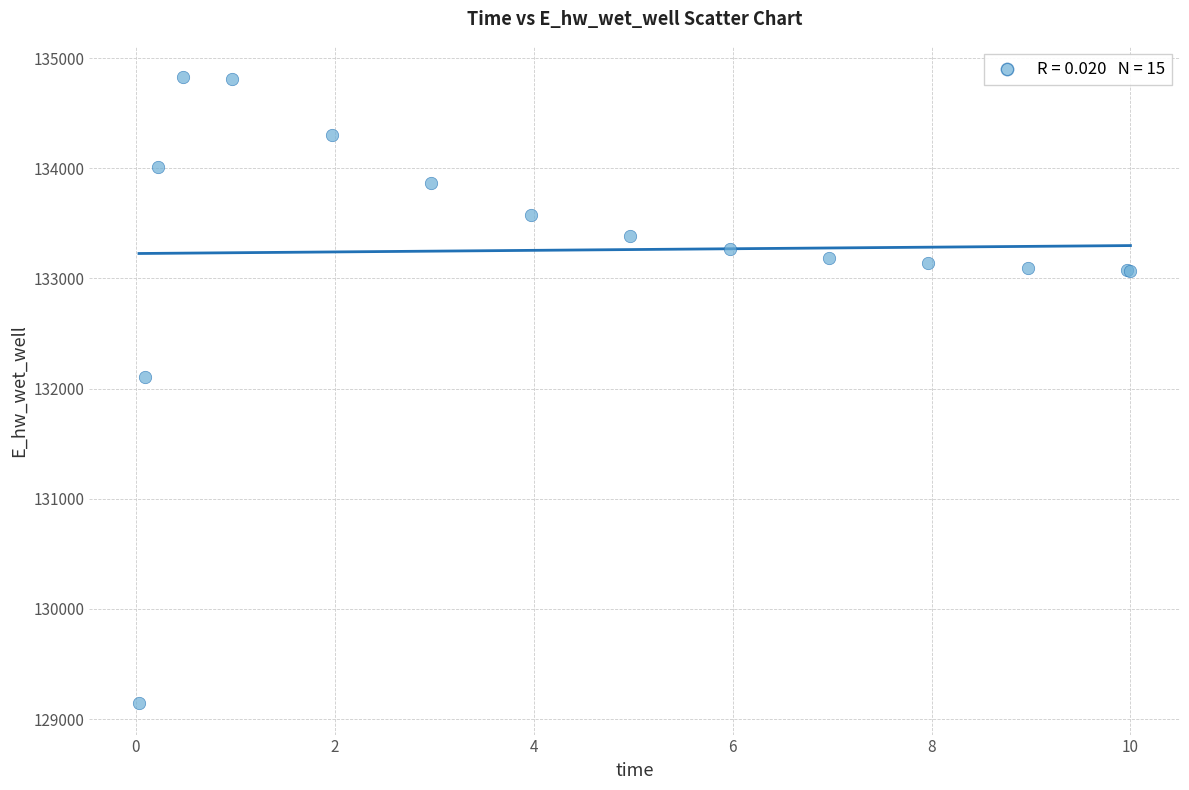

What Y value in the scatter plot is closest to 131985?

132109.4